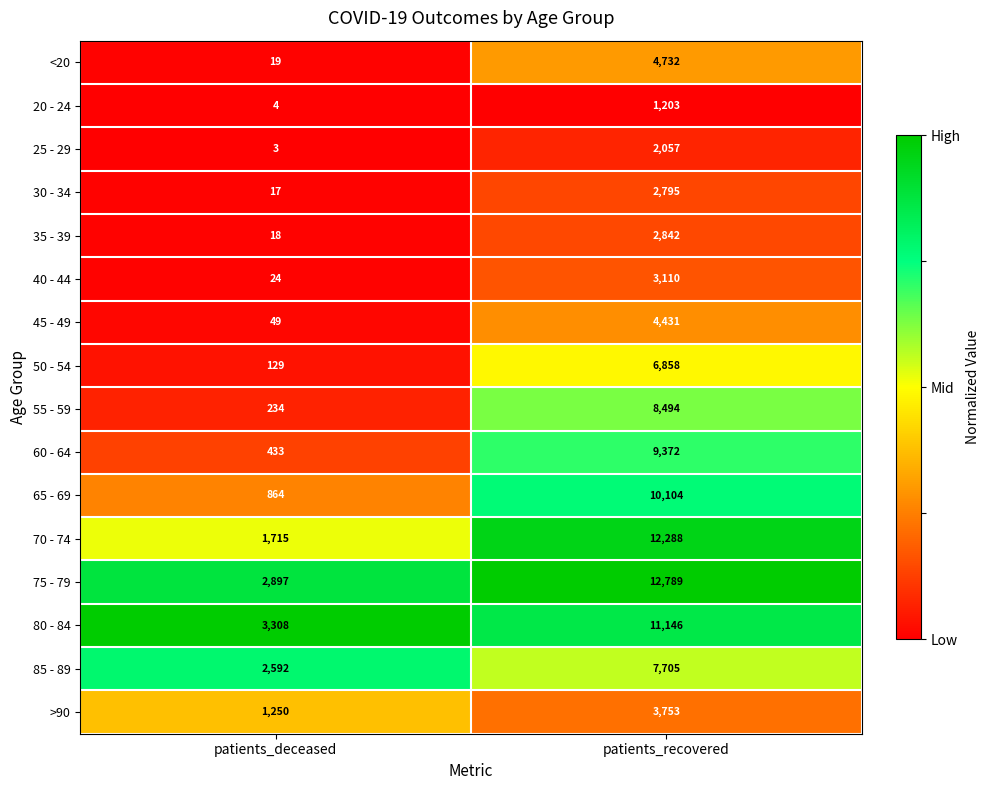

At which label is 70 - 74 closest to 7001?

patients_deceased